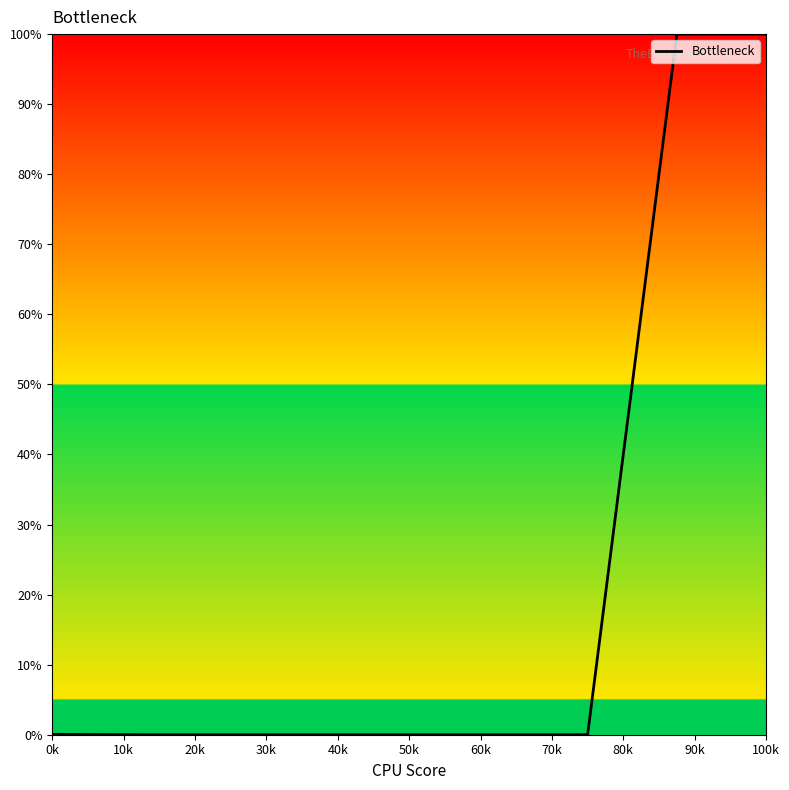

What is the greatest value displayed?

100.0